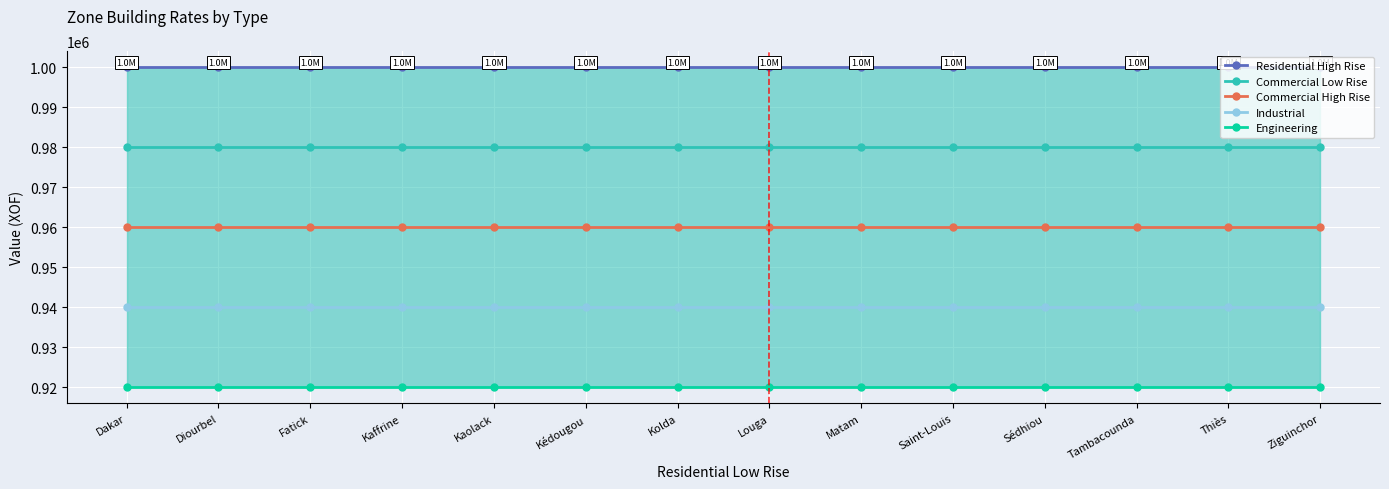

True or false: Commercial Low Rise and Residential High Rise cross at least once.

False